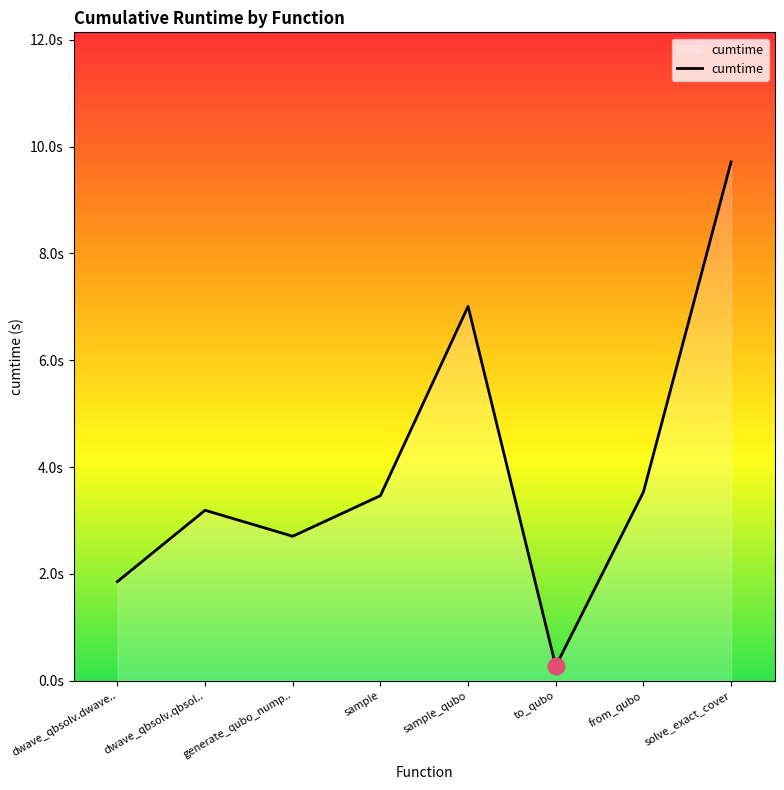

The chart shows a value of 0.9 at dwave_qbsolv.qbsol... True or false?

False